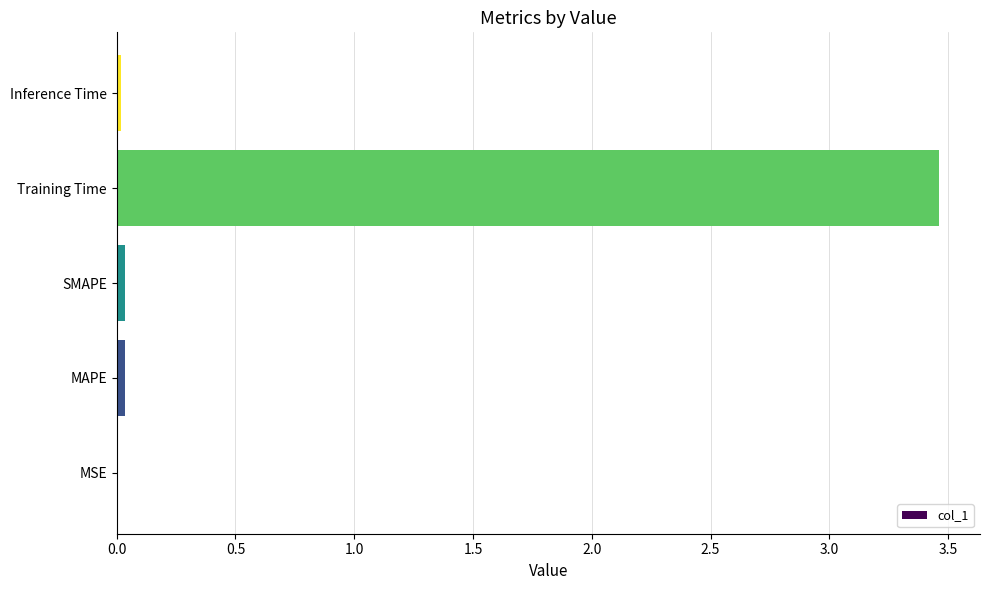

The value at Training Time is 6.2. True or false?

False